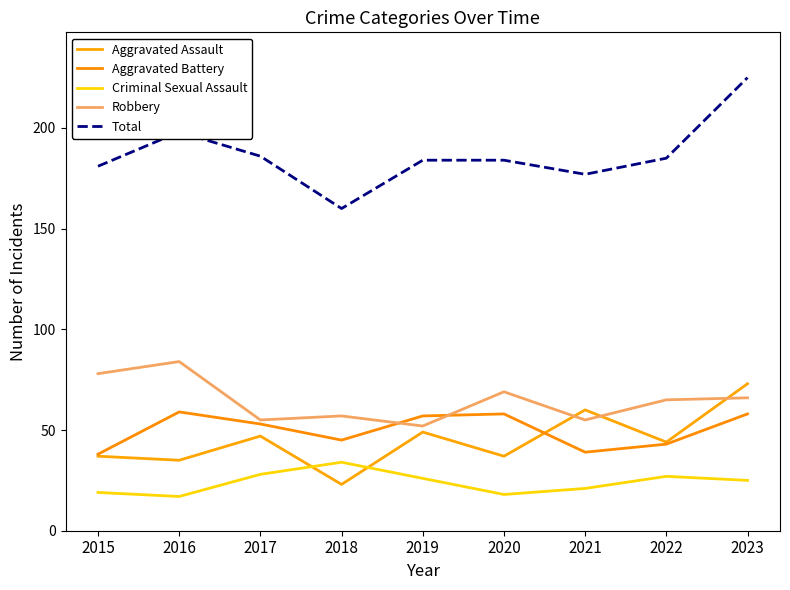

Which series has the largest total across all categories?

Total